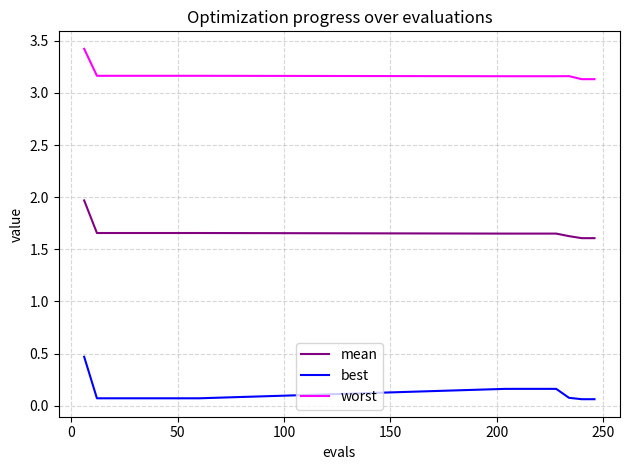

What are all the series names shown in the legend?

mean, best, worst